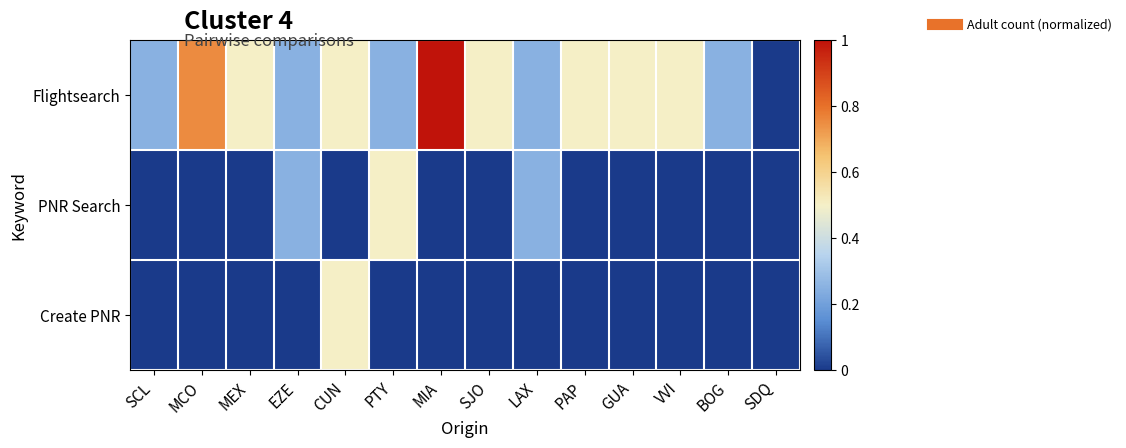

What is the maximum value shown in the chart?

1.0